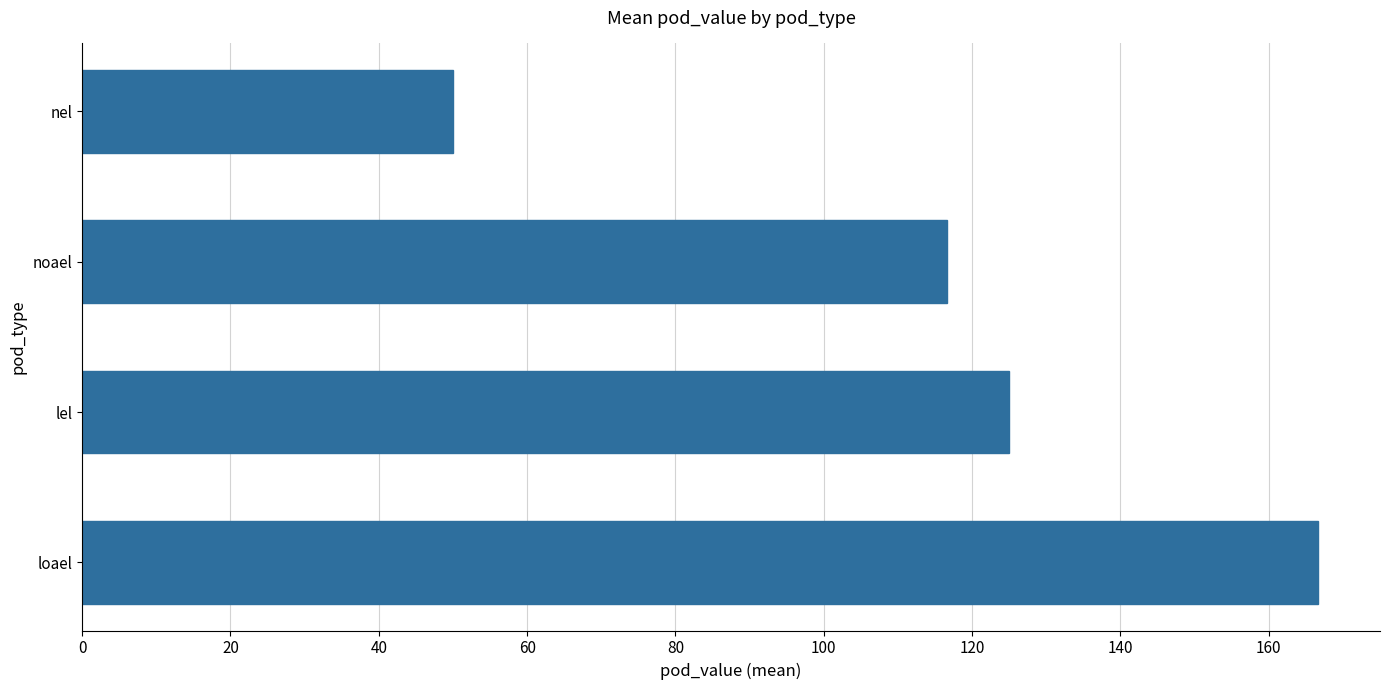

Are the bars grouped side by side (vs. stacked)?

No